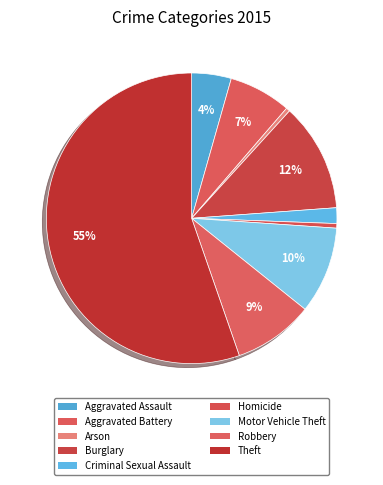

To the nearest percent, what portion does Theft represent?

55%